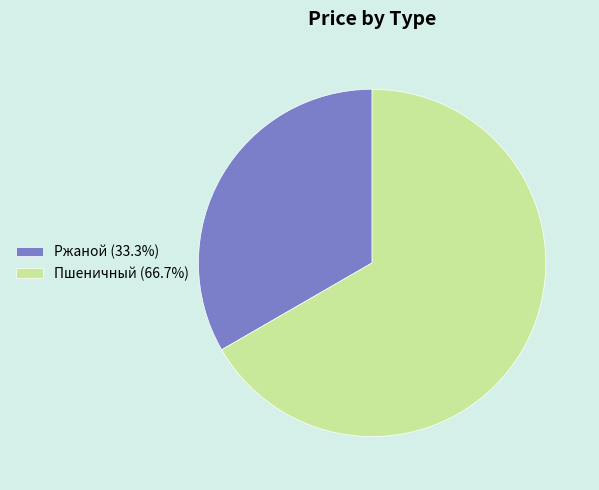

Rank the categories by value from highest to lowest.

Пшеничный, Ржаной